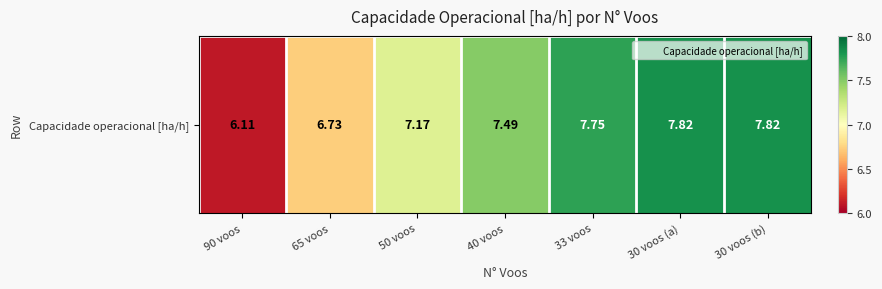

Reading left to right, what are all the values shown in this chart?

90 voos=6.1	65 voos=6.7	50 voos=7.2	40 voos=7.5	33 voos=7.7	30 voos (a)=7.8	30 voos (b)=7.8